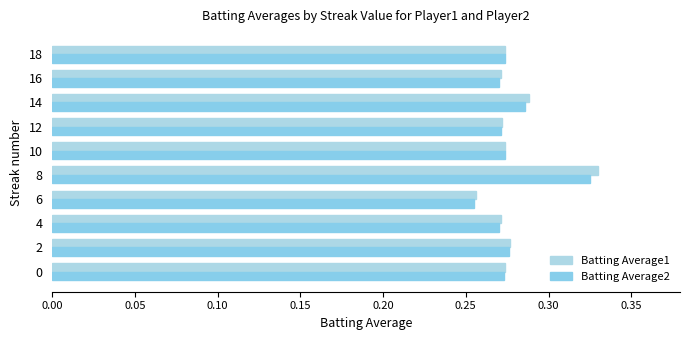

List the series in order of their peak value, lowest first.

Batting Average2, Batting Average1